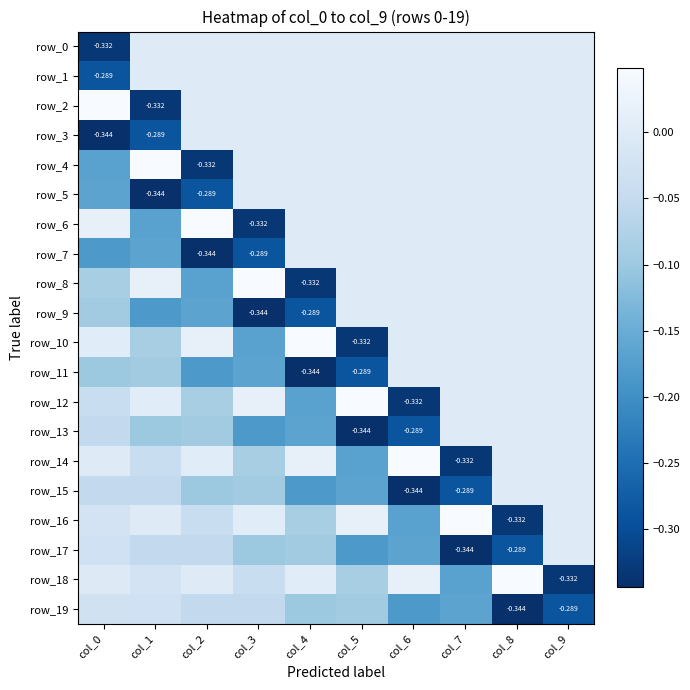

How many values in the row_10 series exceed 0?

3